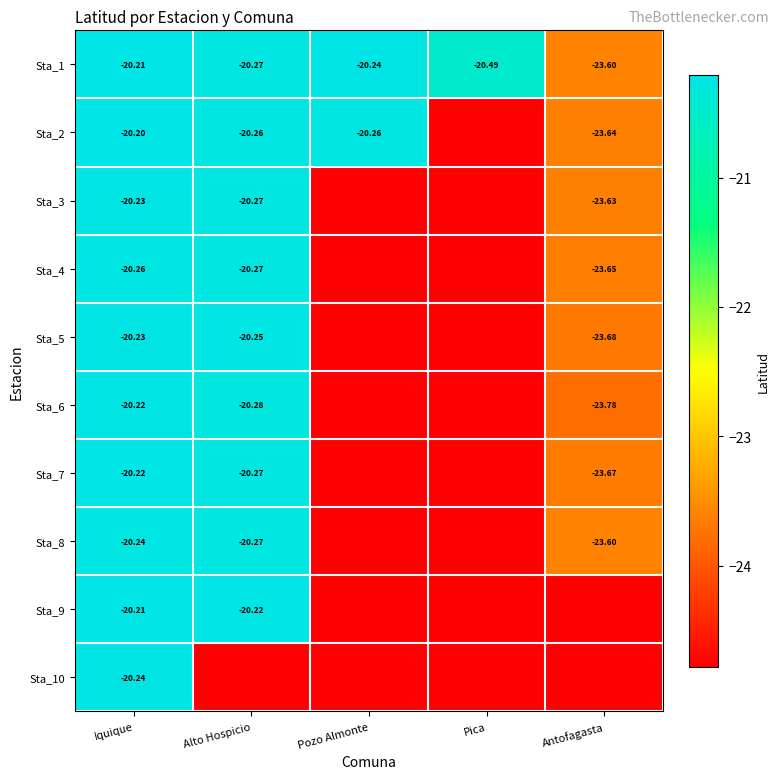

Is the value of Sta_1 at Pica greater than the value of Sta_3 at Antofagasta?

Yes